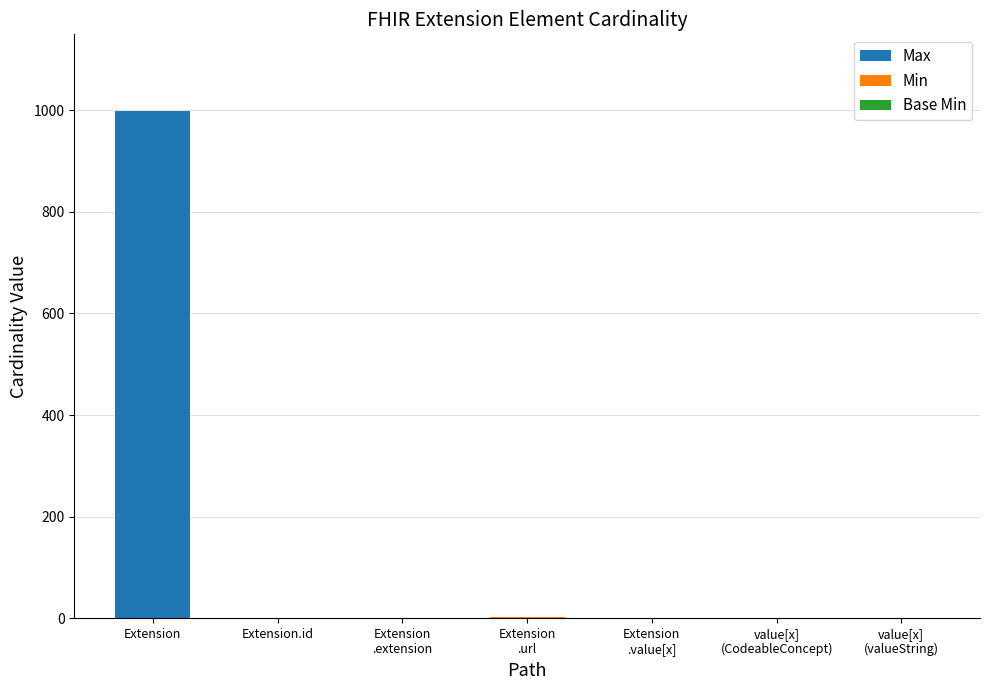

At which category is the sum across all series the highest?

Extension